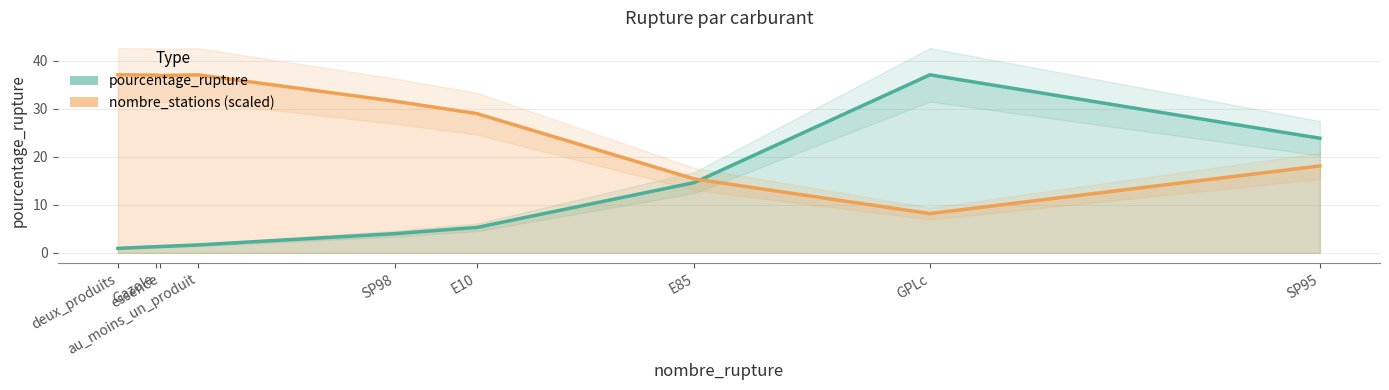

What is the maximum value for pourcentage_rupture?

37.1